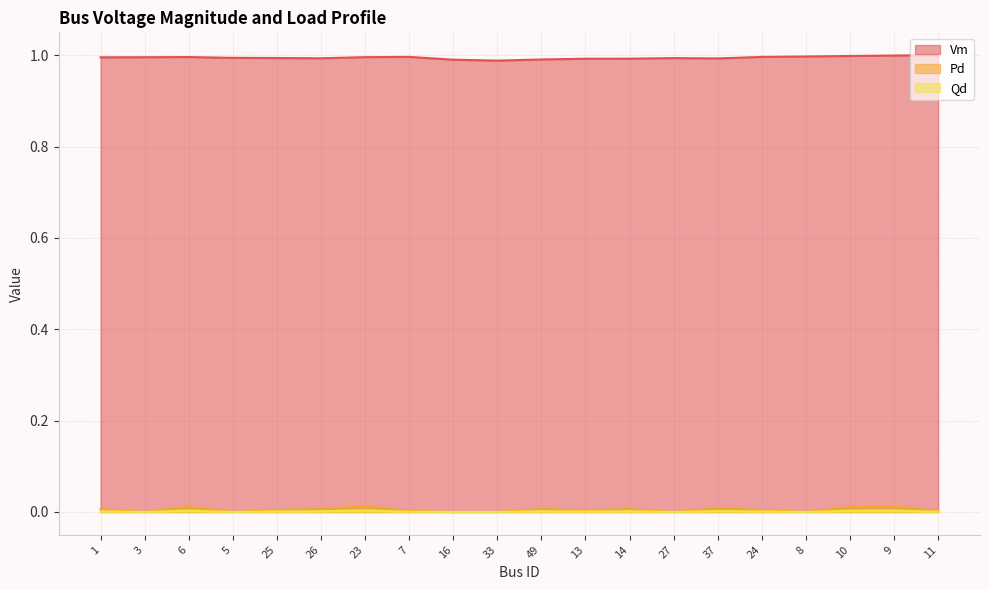

What is the lowest value of the Vm series?

1.0